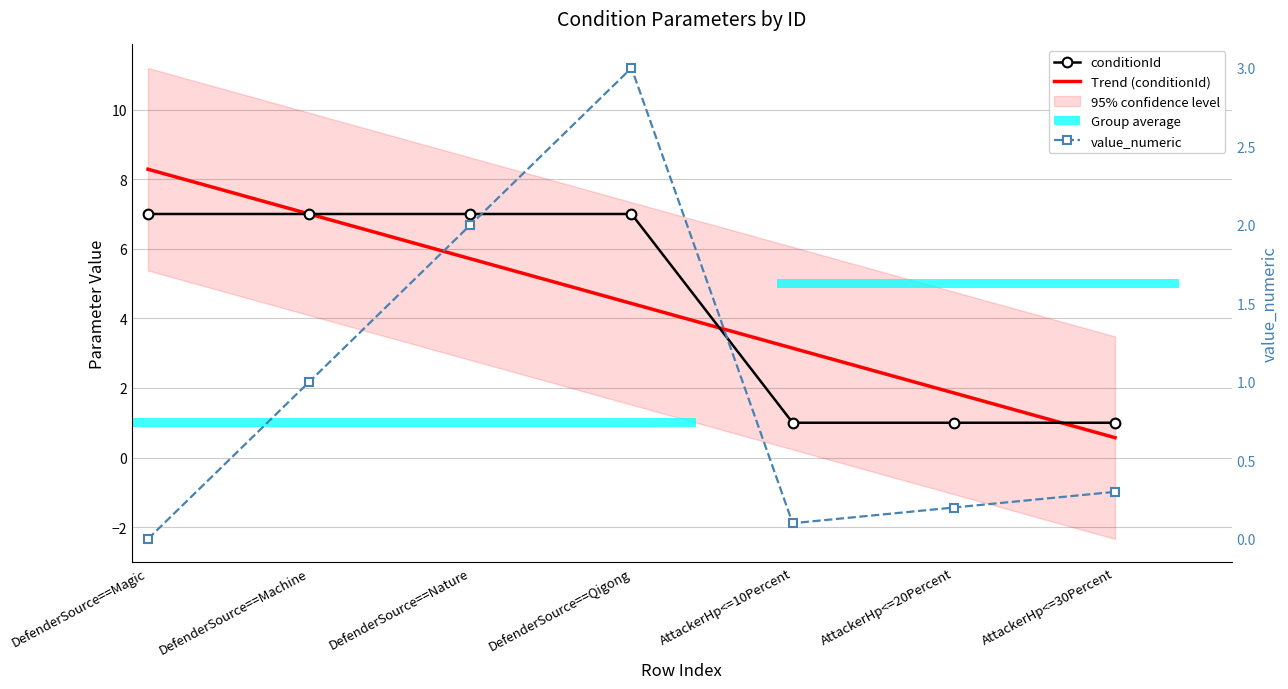

At AttackerHp<=30Percent, list the series in order from smallest to largest.

value_numeric, conditionId